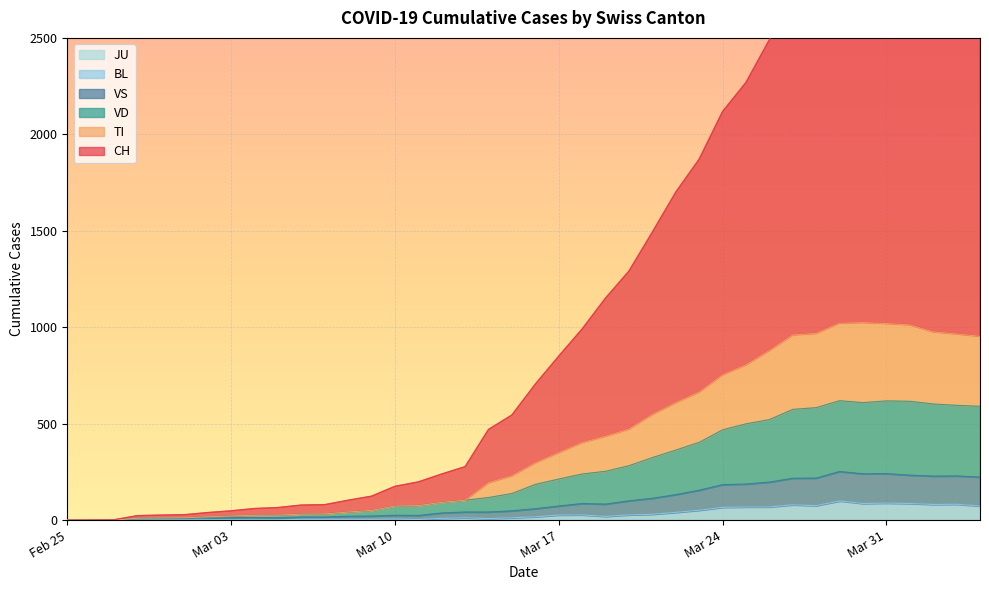

True or false: CH and BL cross at least once.

False